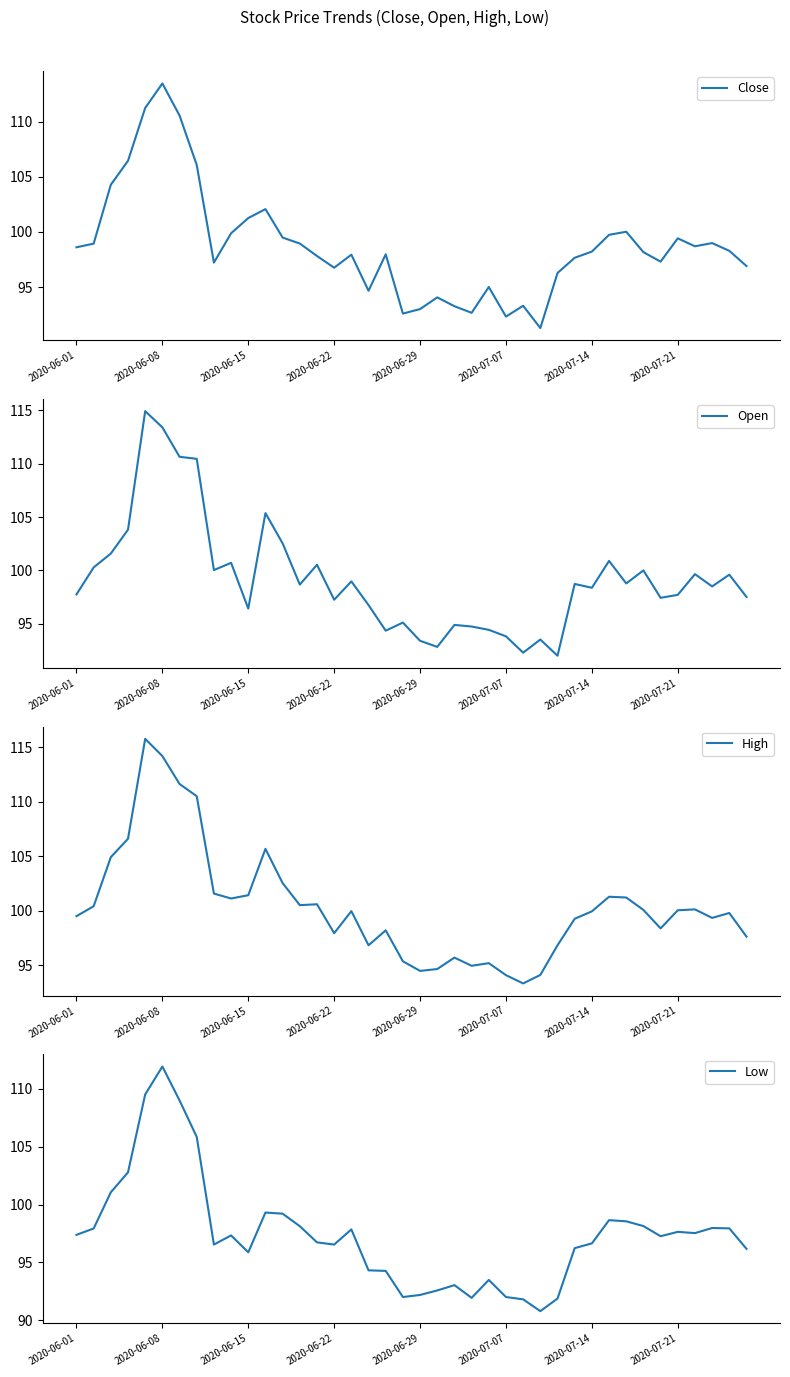

Is it true that Close equals 166.2 at 2020-07-07?

False